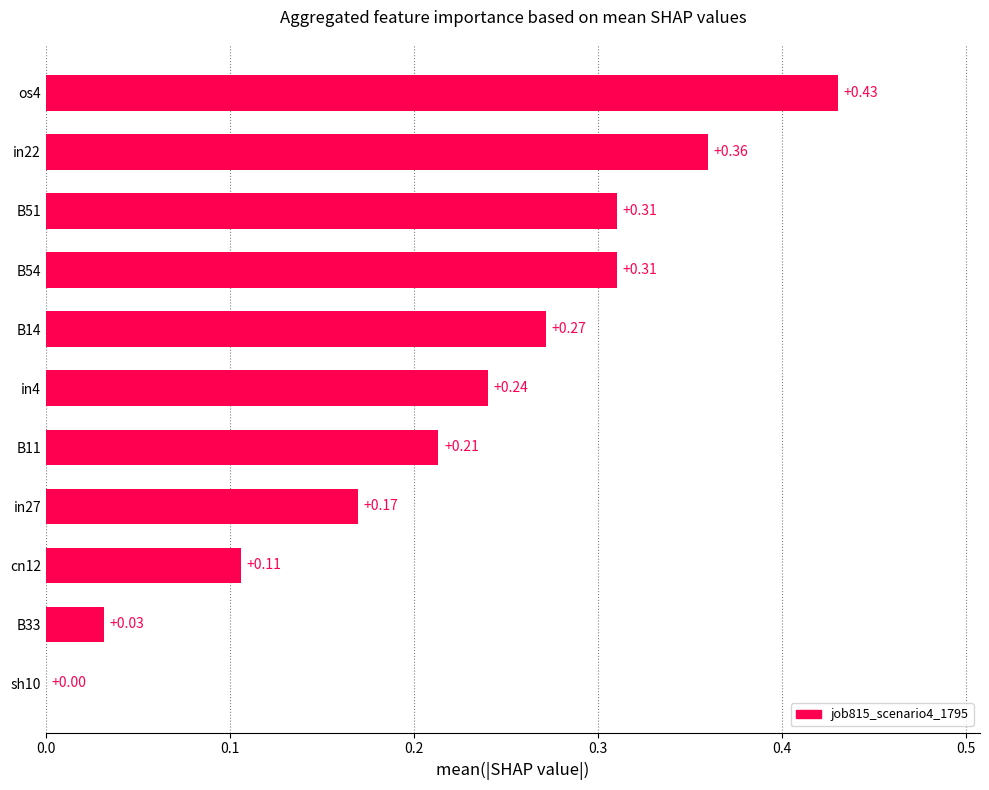

What is the change in value from B11 to os4?

+0.2